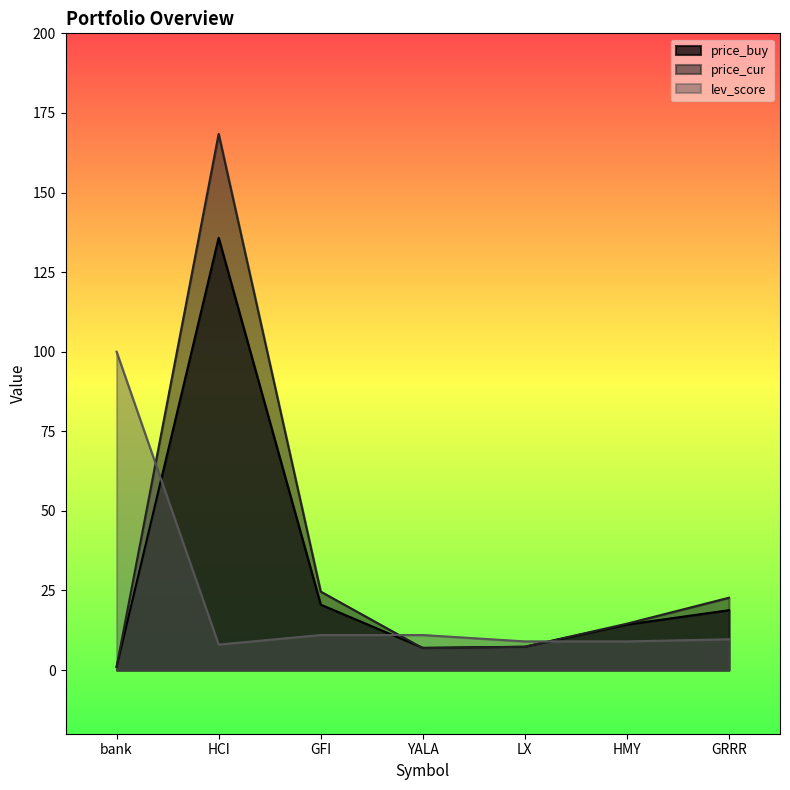

What is the total value across all series at HMY?

37.9